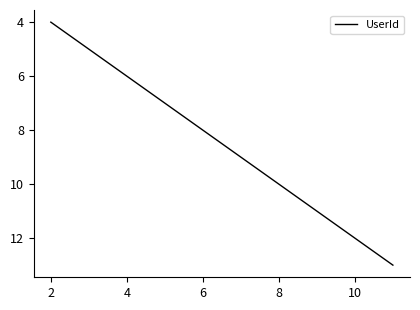

True or false: there are more than 2 points higher than both neighbors.

False